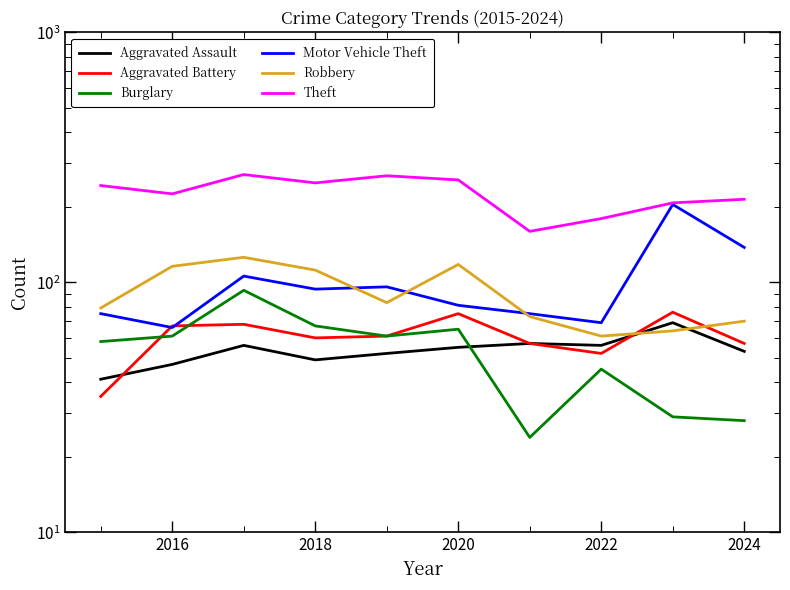

What is the value of the Aggravated Battery point at the 3rd from the left?

68